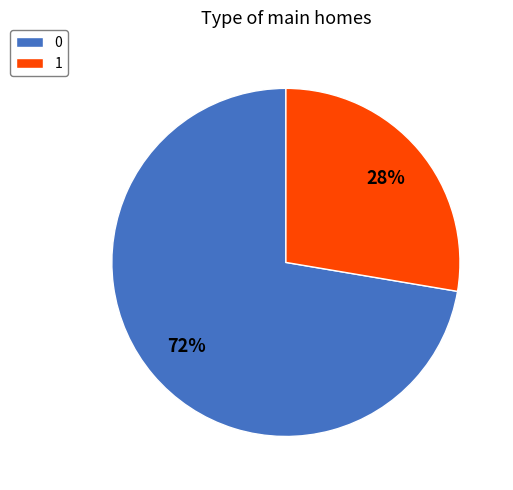

The 1 slice represents 33% of the pie. True or false?

False